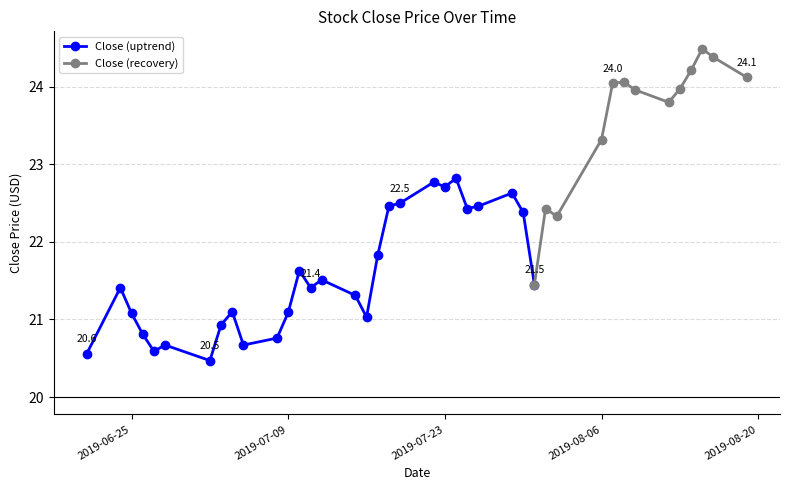

What is the difference between the maximum and minimum values?

4.0